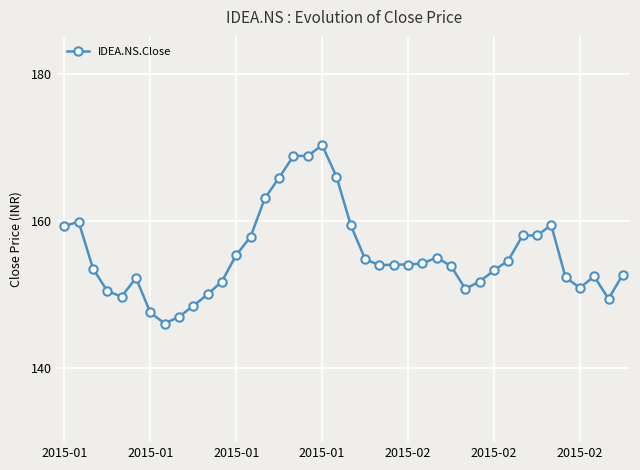

What is the minimum value shown in the chart?

146.1